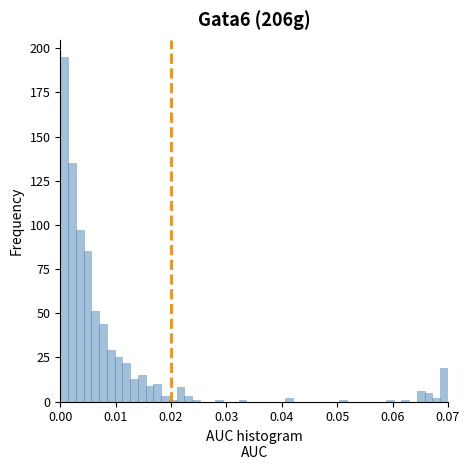

Around what value on the x-axis is the tallest bar? Give the approximate position of its centre, as read against the axis.

0.001